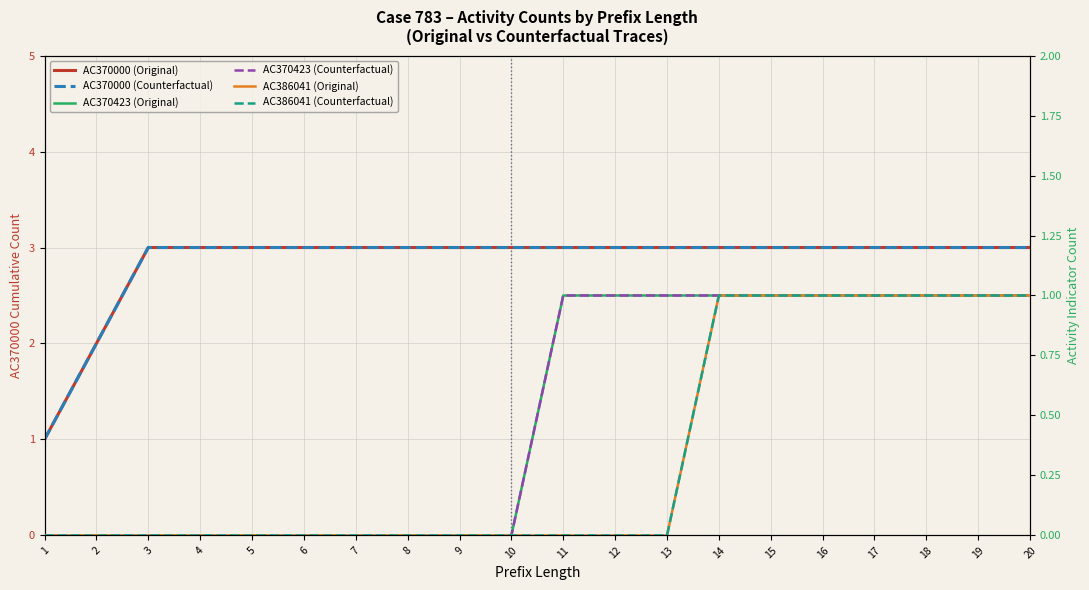

True or false: AC386041 (Original) and AC386041 (Counterfactual) intersect in this chart.

False